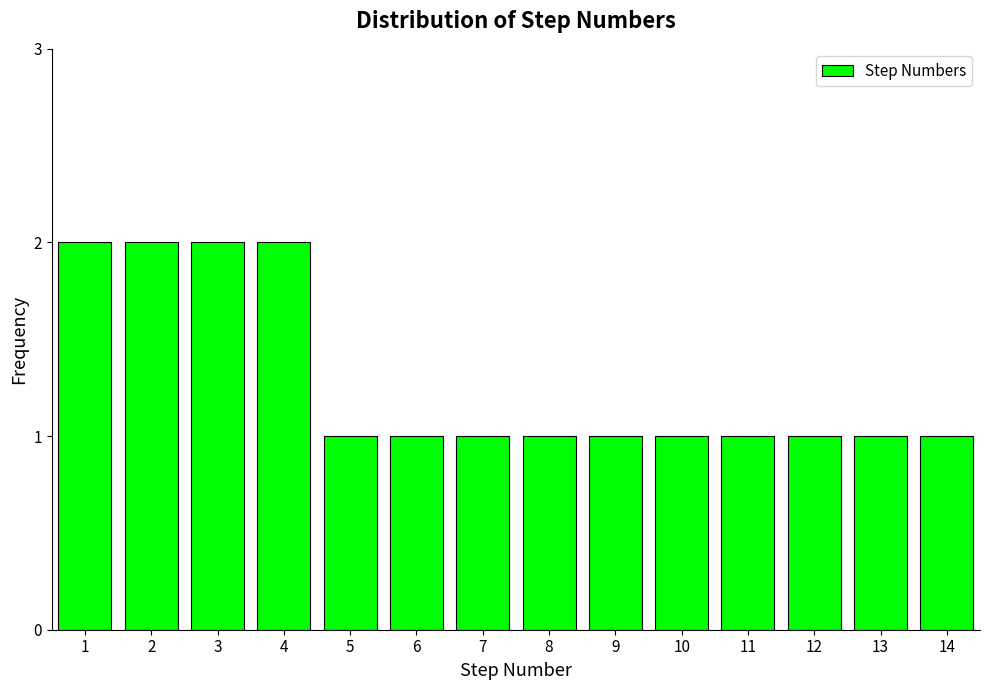

Reading left to right, what are all the values shown in this chart?

2	2	2	2	1	1	1	1	1	1	1	1	1	1